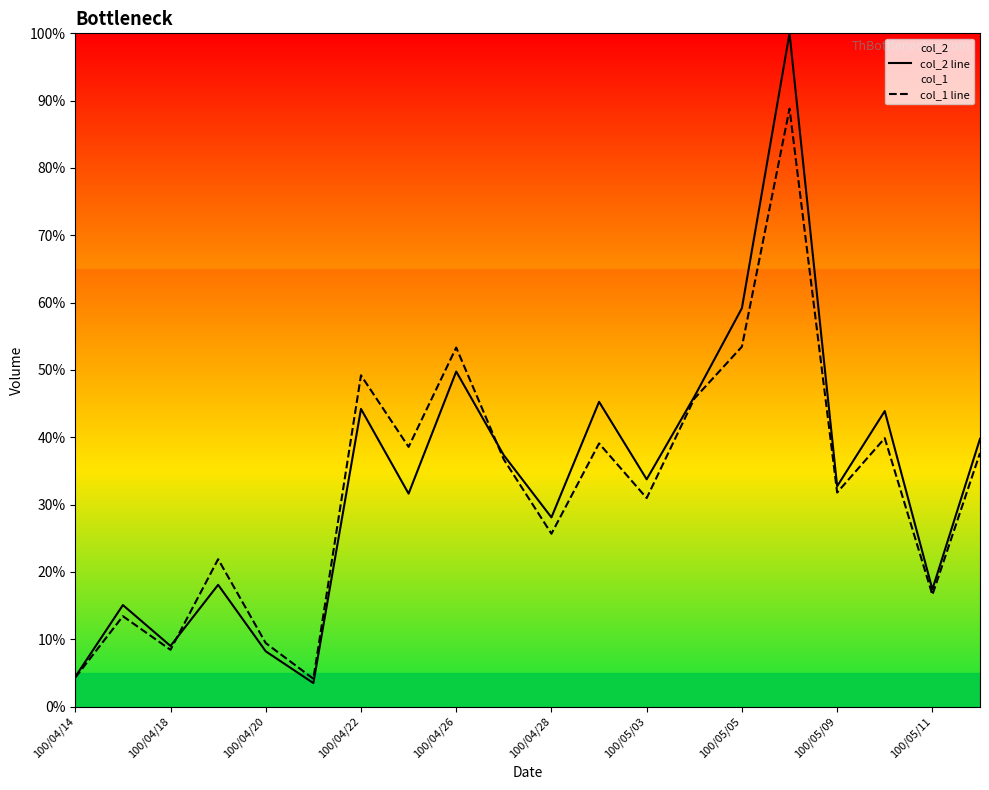

What is the difference between the maximum and minimum values in the col_1 line series?

84.7